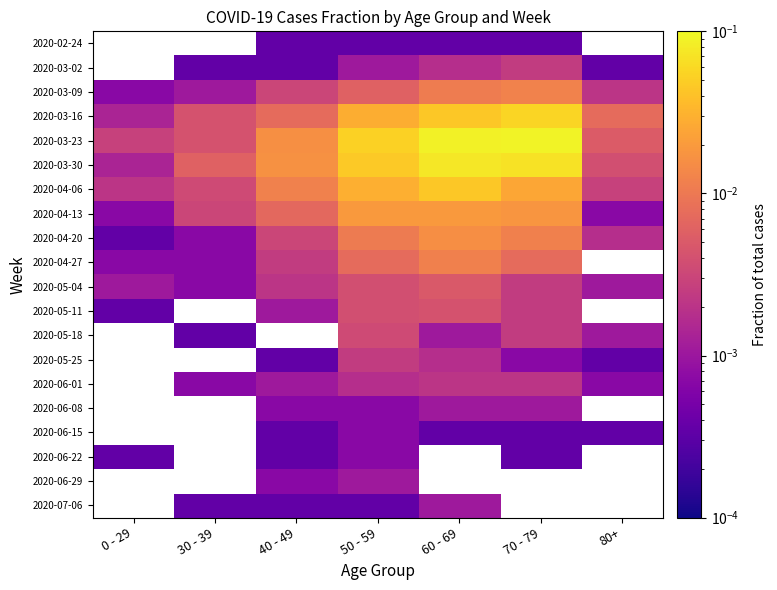

The 2020-05-11 series shows 0.0 at 40 - 49. True or false?

True